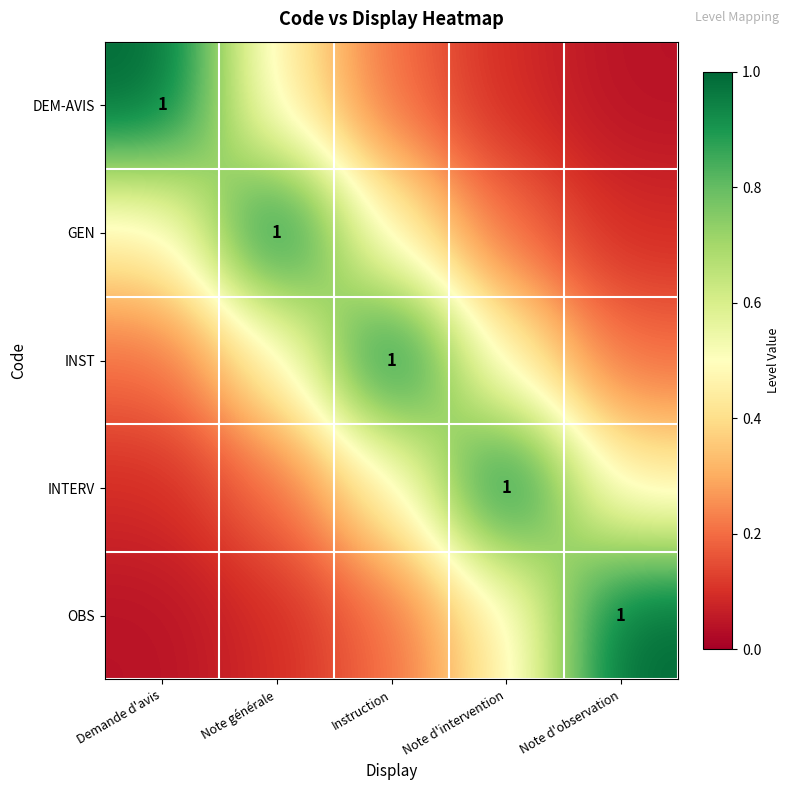

Rank the series by their maximum value, from lowest to highest.

DEM-AVIS, GEN, INST, INTERV, OBS